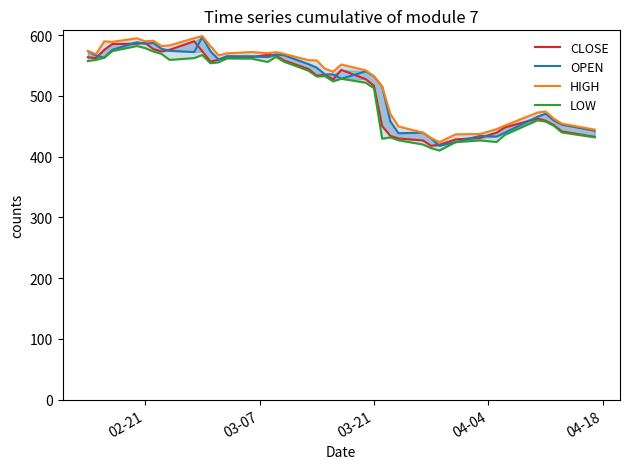

True or false: LOW and OPEN intersect in this chart.

False